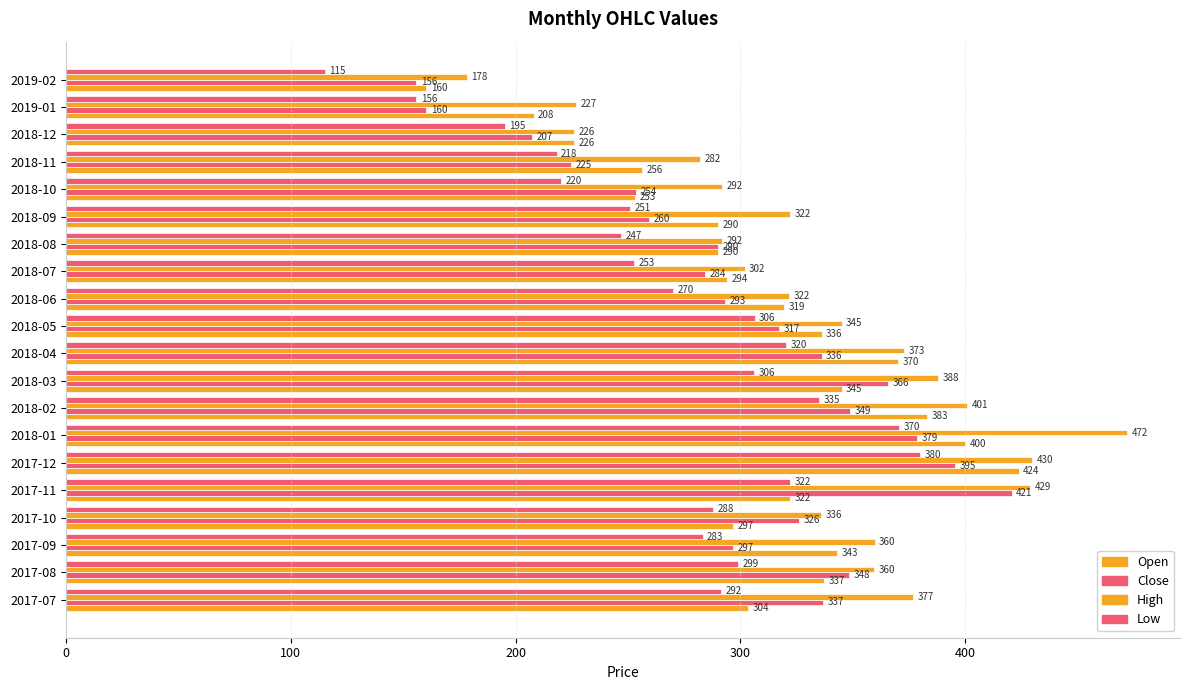

How many distinct data groups are displayed?

4